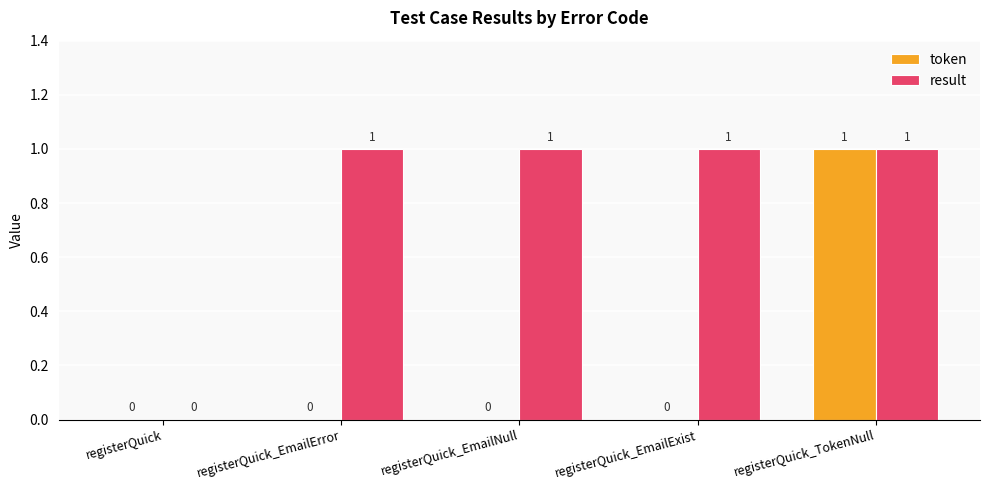

The result series shows 1 at registerQuick_EmailExist. True or false?

True